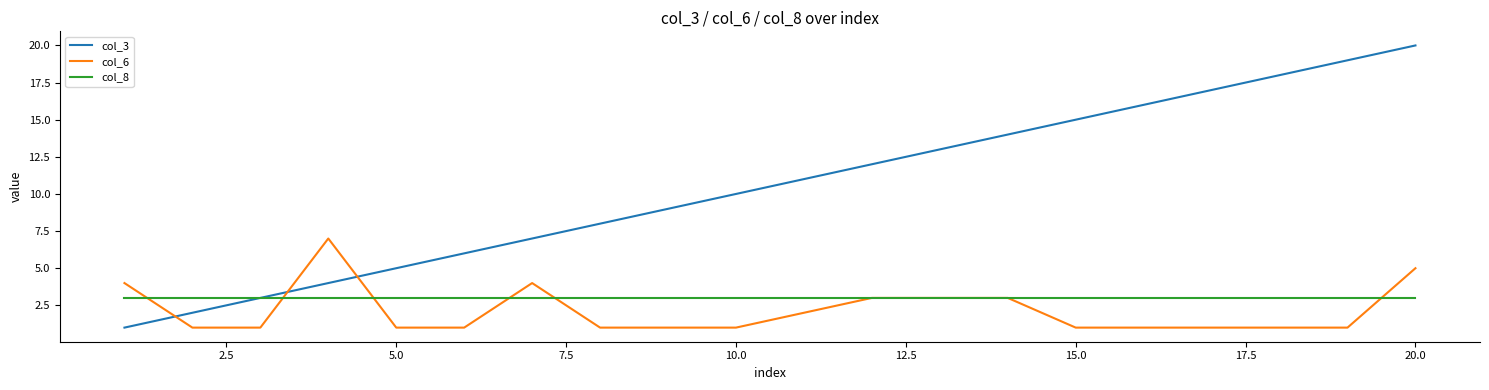

What is the greatest value displayed?

20